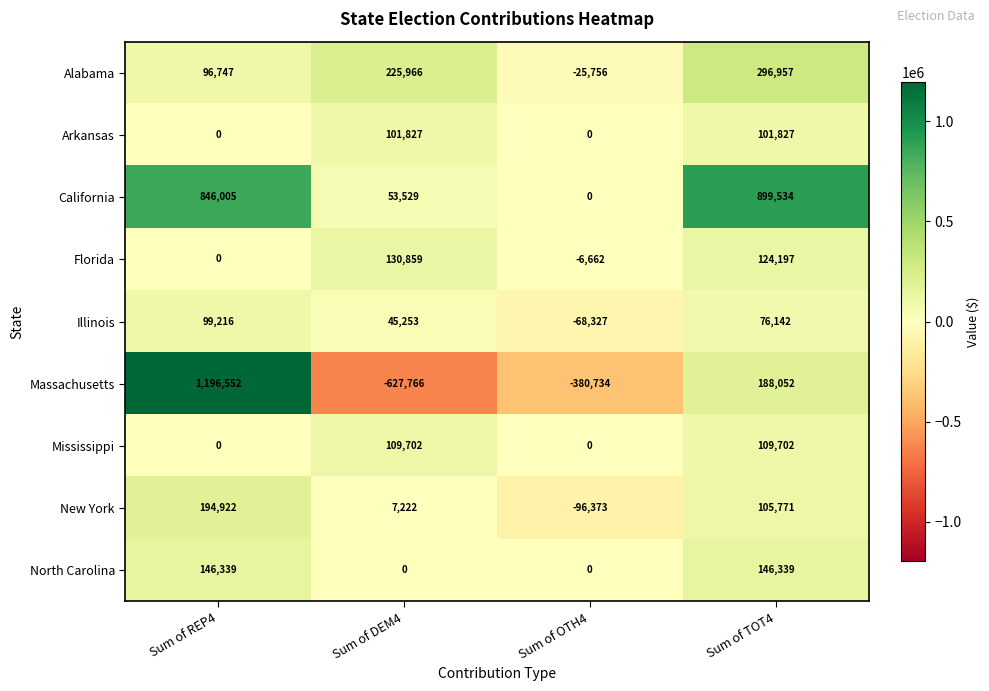

How many distinct data groups are displayed?

9